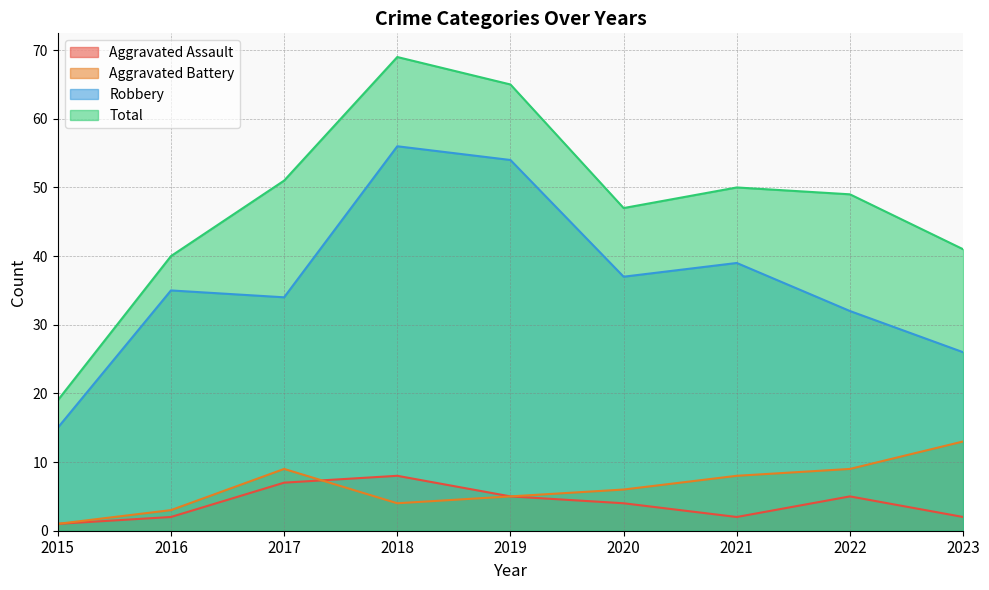

What is the average value of the Aggravated Assault series?

4